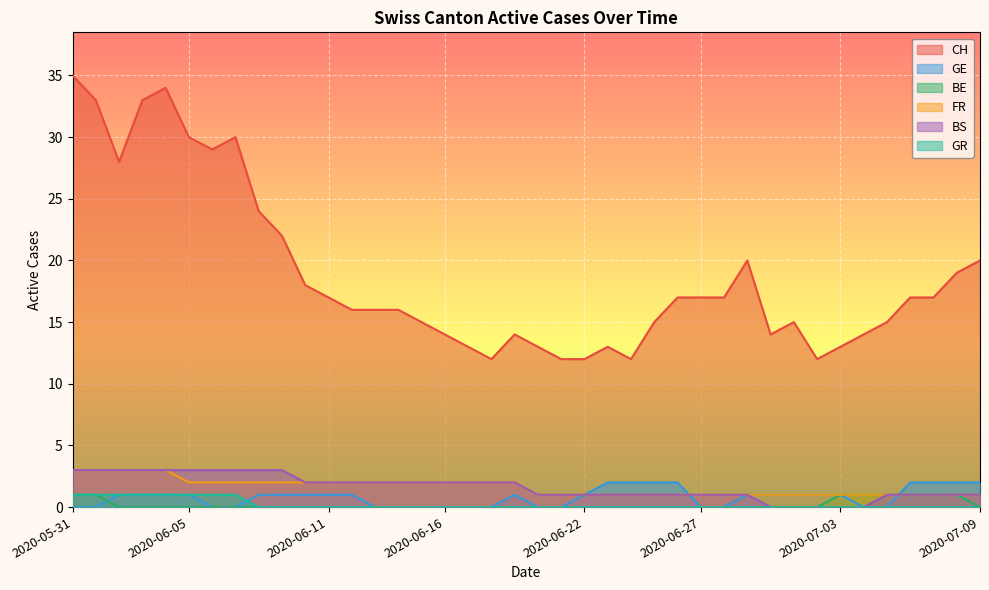

Is it true that CH equals 35 at 2020-05-31?

True